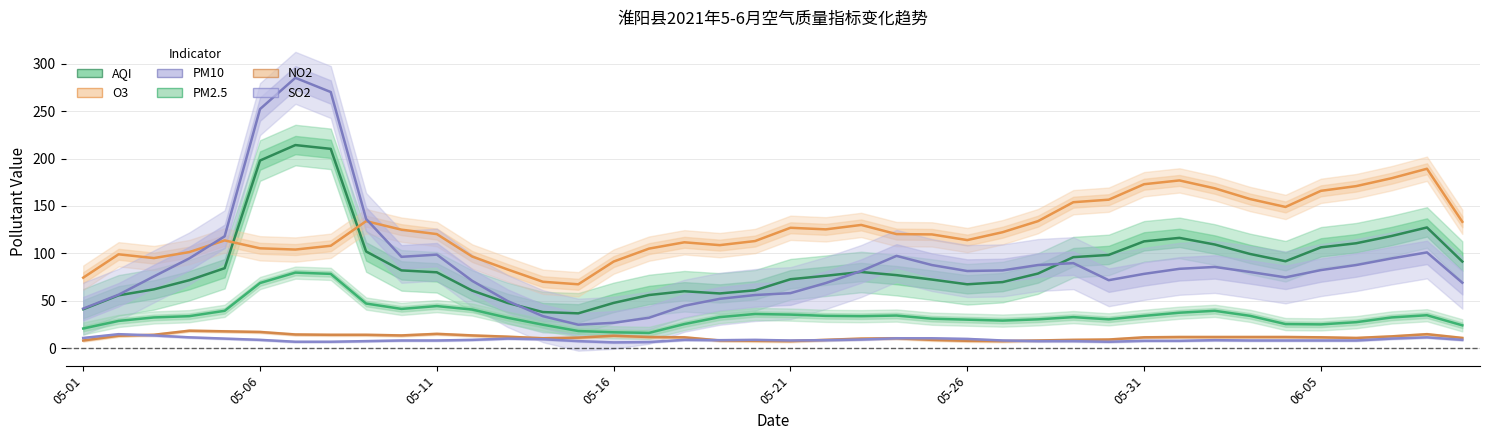

At how many categories does at least one series exceed 281?

1